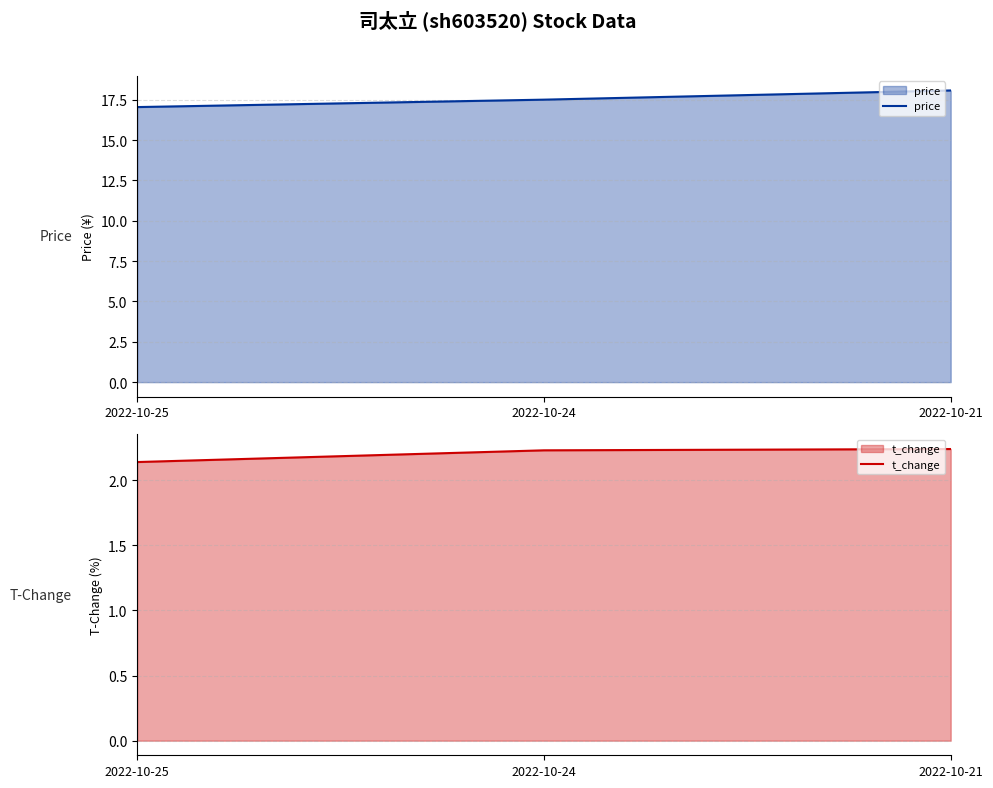

List the labels in order of price value, largest first.

2022-10-21, 2022-10-24, 2022-10-25